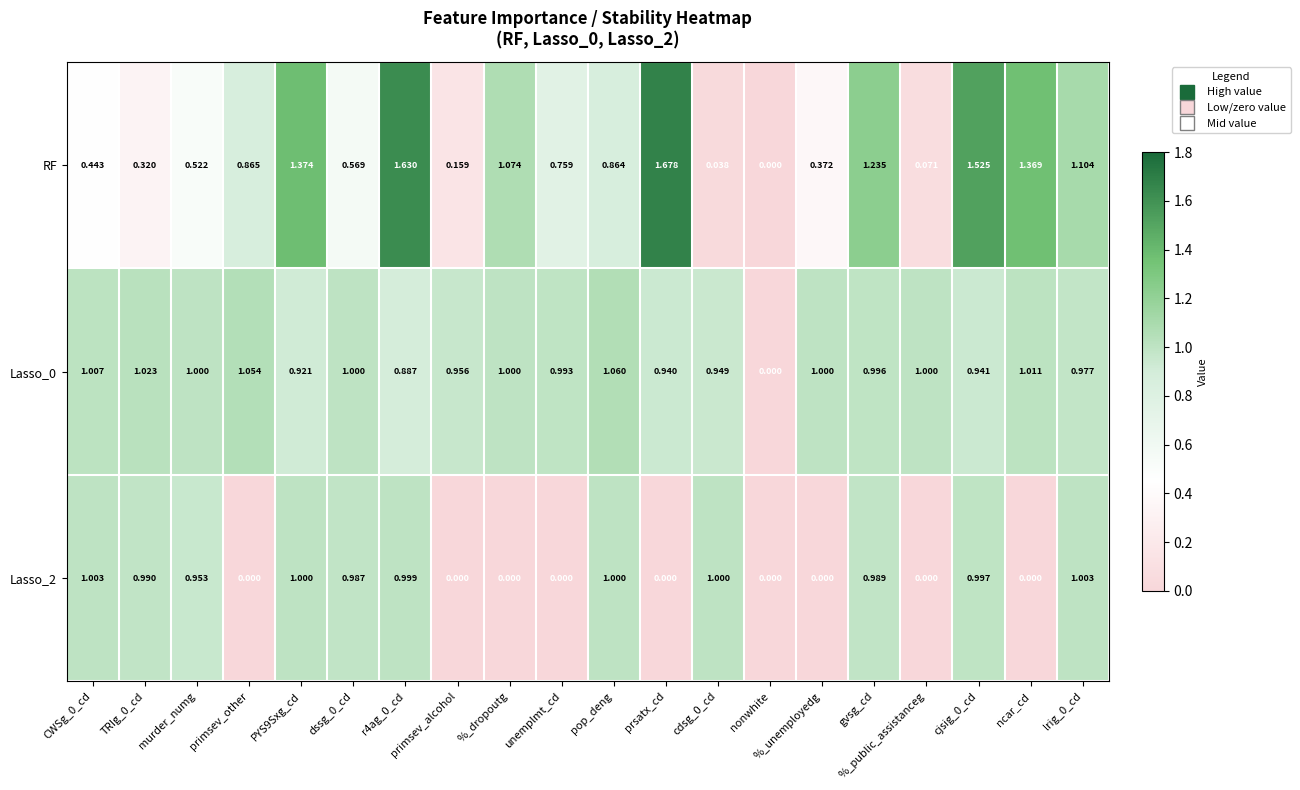

Which series has the widest spread of values?

RF